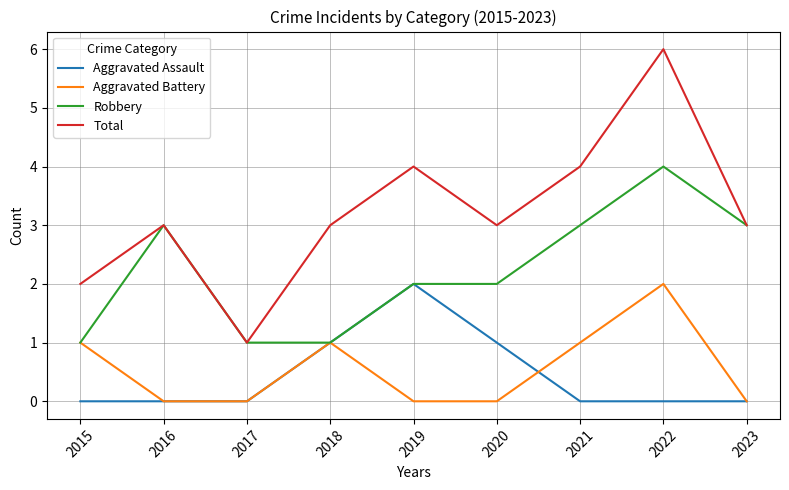

Which series has the largest range (max minus min)?

Total